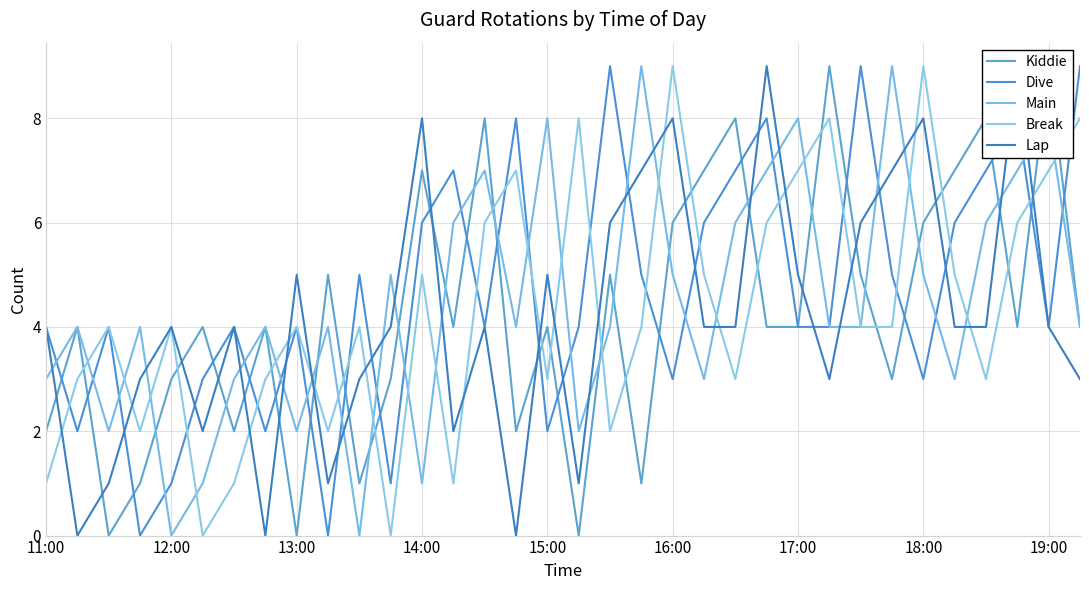

What are all the series names shown in the legend?

Kiddie, Dive, Main, Break, Lap